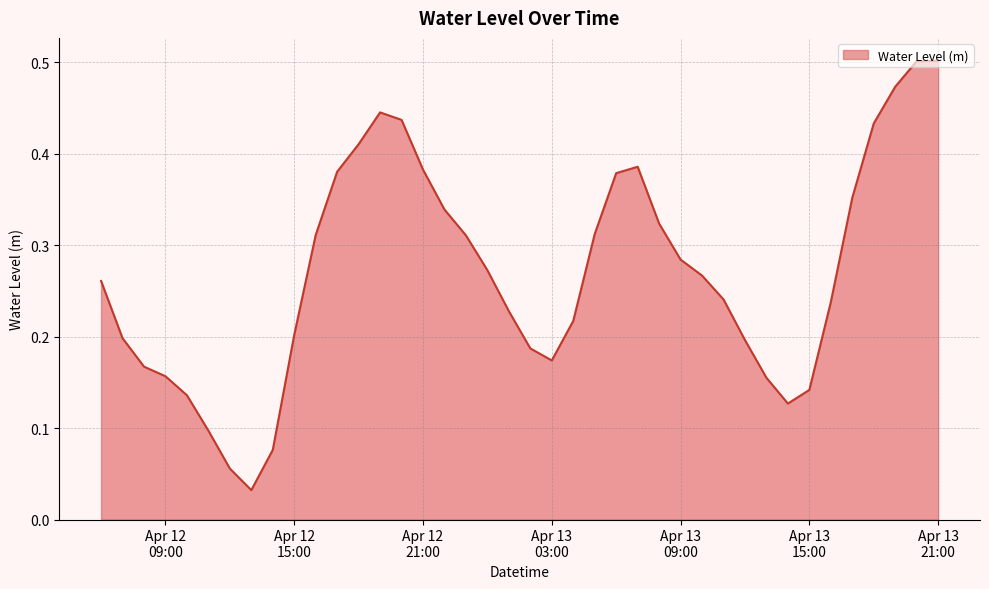

Count the number of data series in this chart.

1